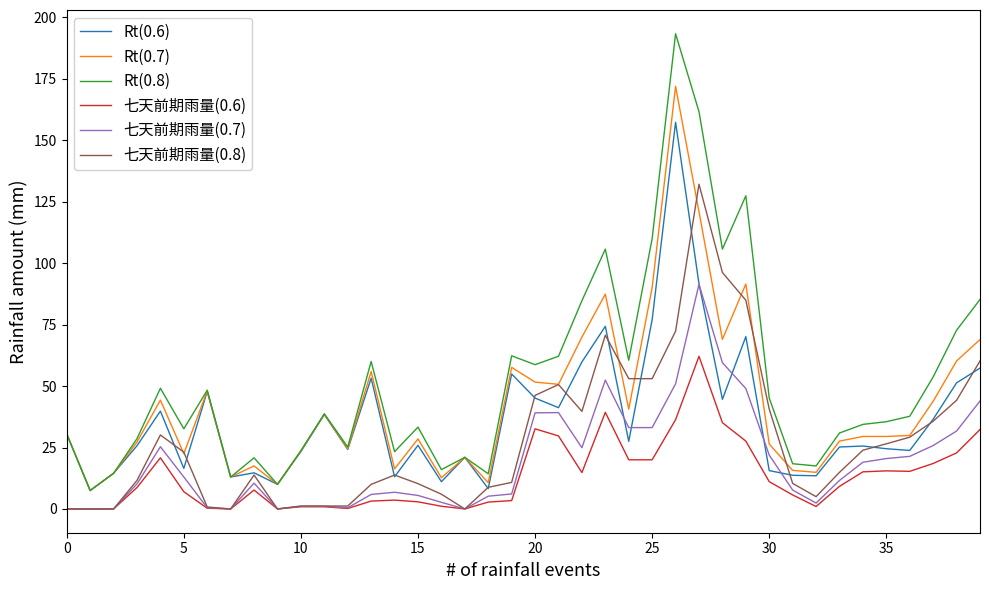

At how many categories does at least one series exceed 4?

40